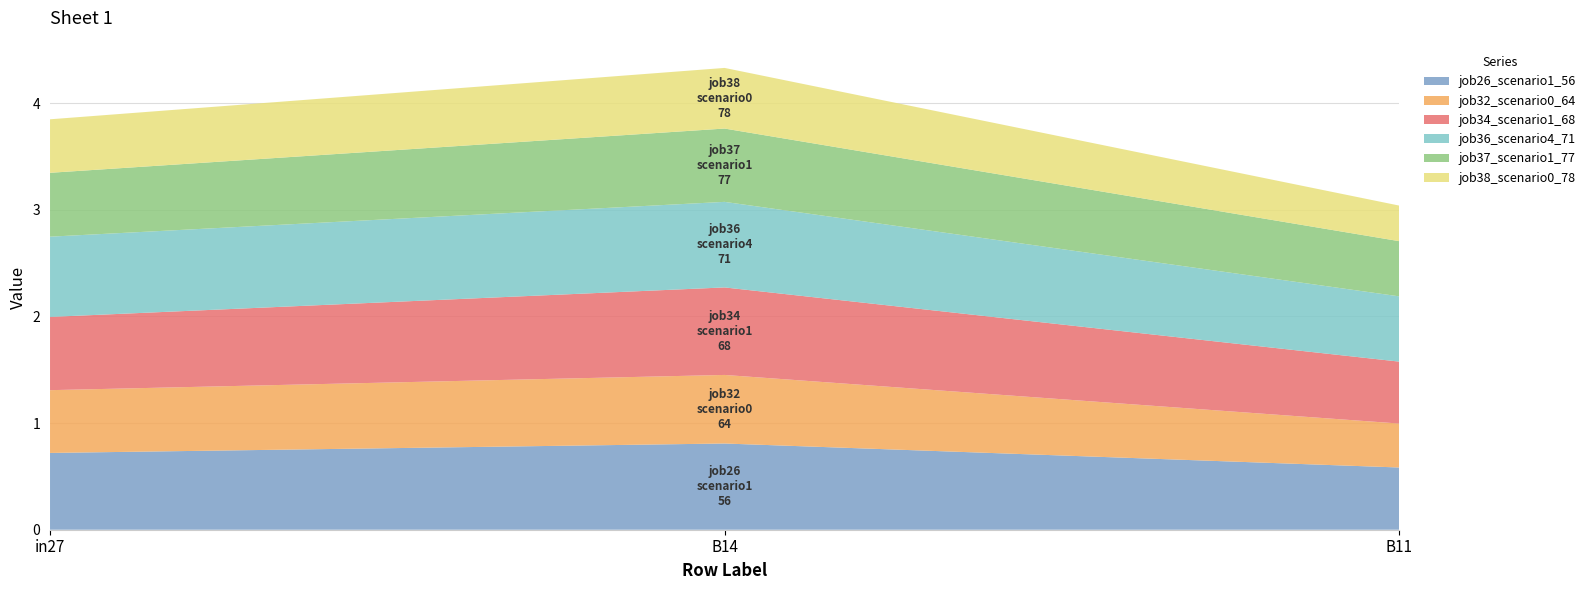

Reading left to right, transcribe all the data shown in this chart.

job26_scenario1_56: in27=0.7	B14=0.8	B11=0.6
job32_scenario0_64: in27=0.6	B14=0.6	B11=0.4
job34_scenario1_68: in27=0.7	B14=0.8	B11=0.6
job36_scenario4_71: in27=0.8	B14=0.8	B11=0.6
job37_scenario1_77: in27=0.6	B14=0.7	B11=0.5
job38_scenario0_78: in27=0.5	B14=0.6	B11=0.3